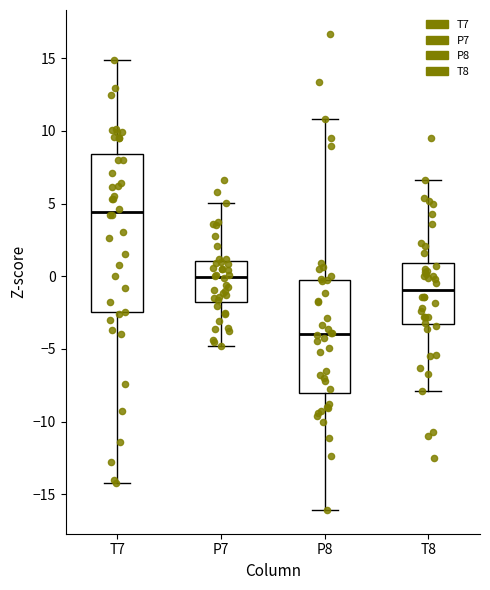

Reading left to right, read every box against the y-axis: the position of its median line, the range the box covers, and the ends of its whiskers. The values are not printed on the chart, so give them approximately, as read against the axis.

T7: median 4.5, box -2.5 to 8.5, whiskers -14.0 to 15.0
P7: median 0.0, box -2.0 to 1.0, whiskers -5.0 to 5.0
P8: median -4.0, box -8.0 to 0.0, whiskers -16.0 to 11.0
T8: median -1.0, box -3.5 to 1.0, whiskers -8.0 to 6.5